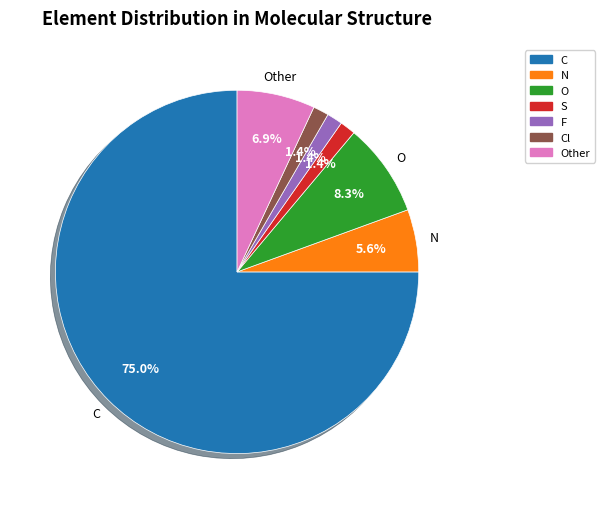

What is the largest slice in the pie chart?

C